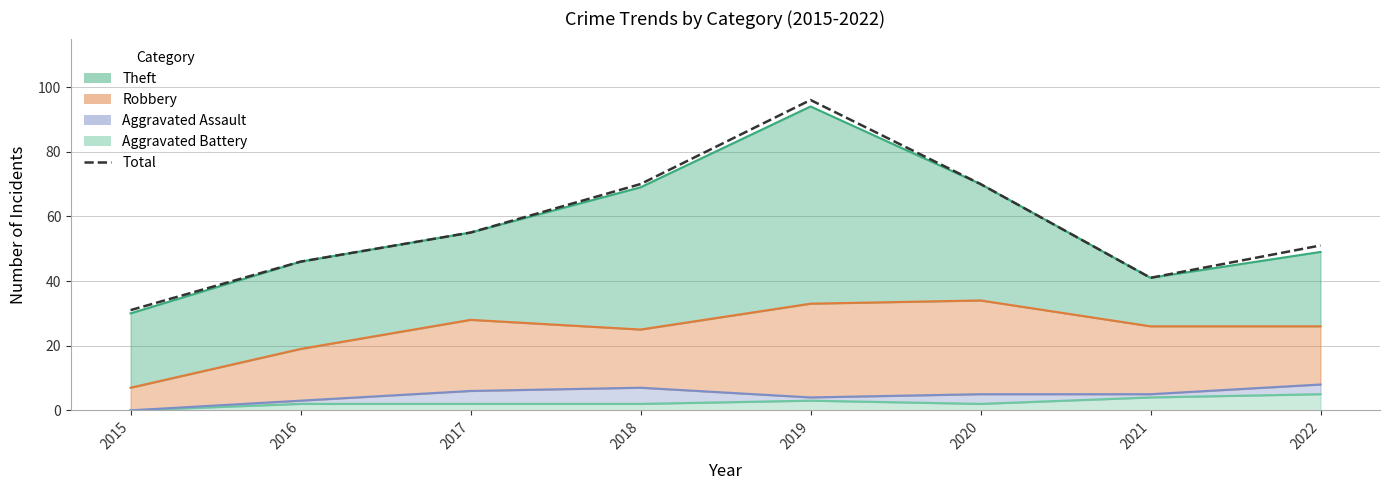

Rank the categories by value from highest to lowest.

2019, 2018, 2020, 2017, 2022, 2016, 2021, 2015